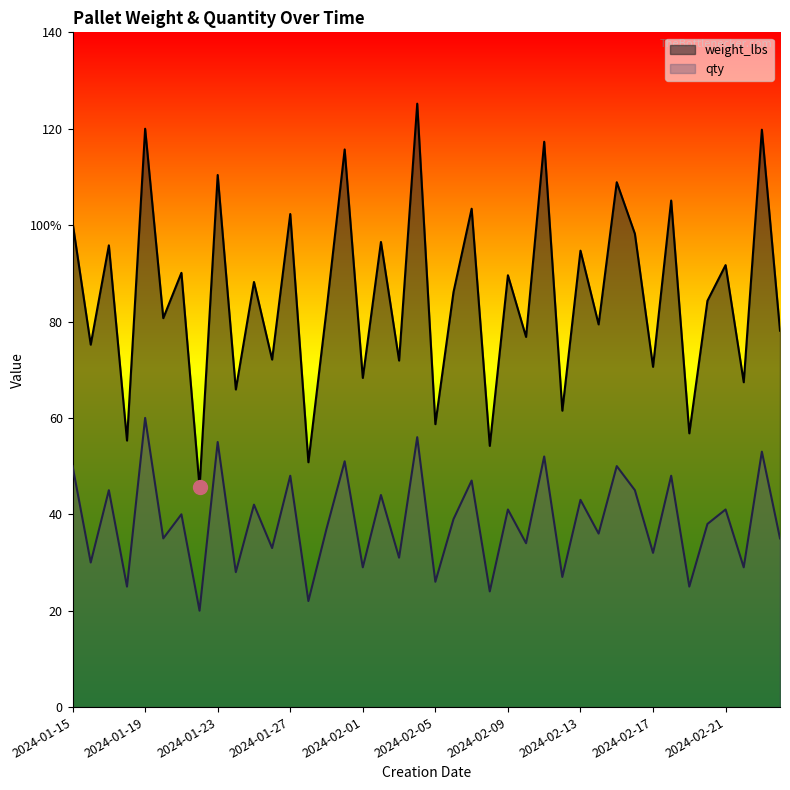

Does the chart have visible grid lines?

No